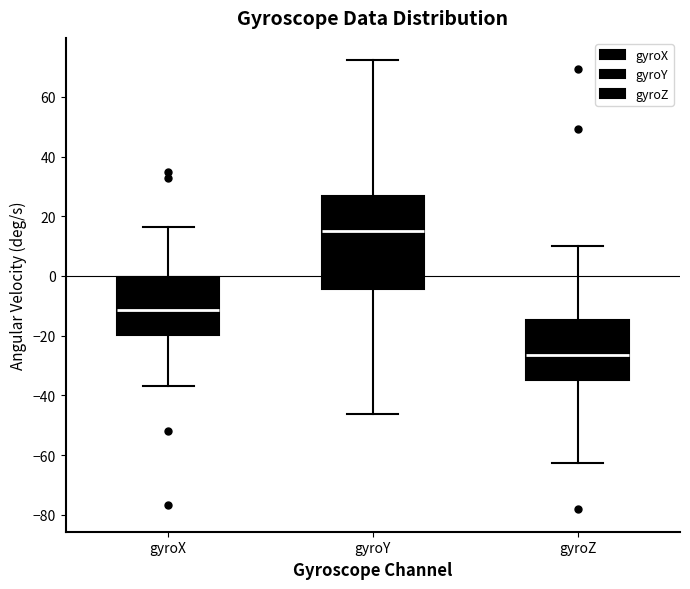

Where does the upper whisker of the box for gyroZ end on the y-axis? The values are not printed on the chart, so give them approximately, as read against the axis.

10